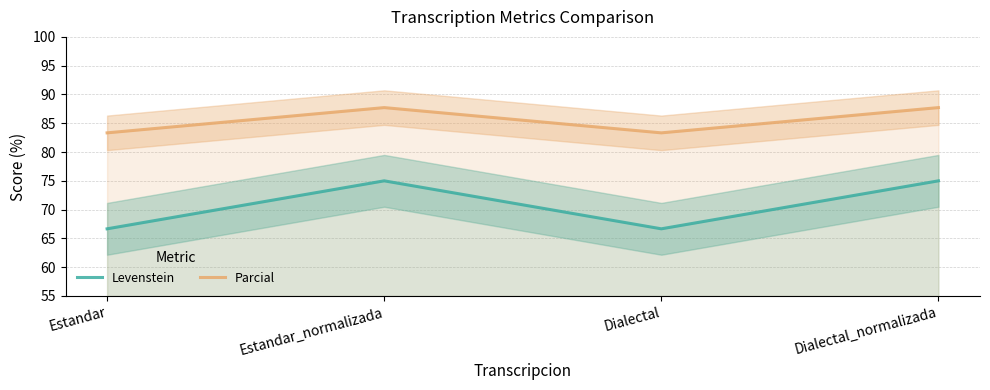

Is it true that Levenstein equals 125.7 at Dialectal_normalizada?

False